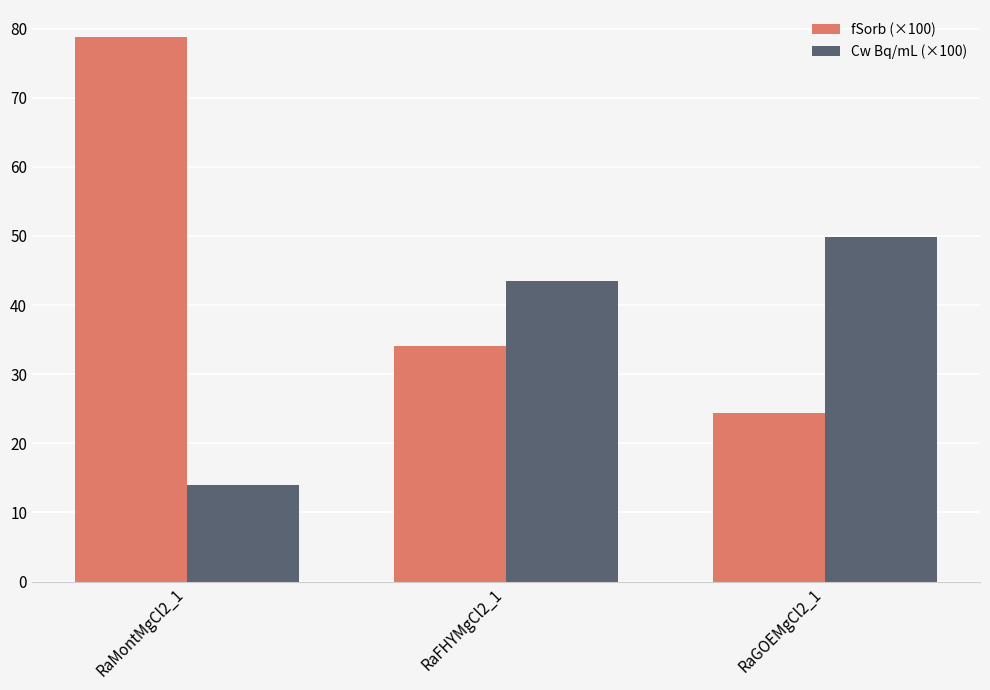

Reading left to right, what are all the values shown in this chart?

fSorb (×100): 78.7	34.0	24.4
Cw Bq/mL (×100): 14.0	43.5	49.8